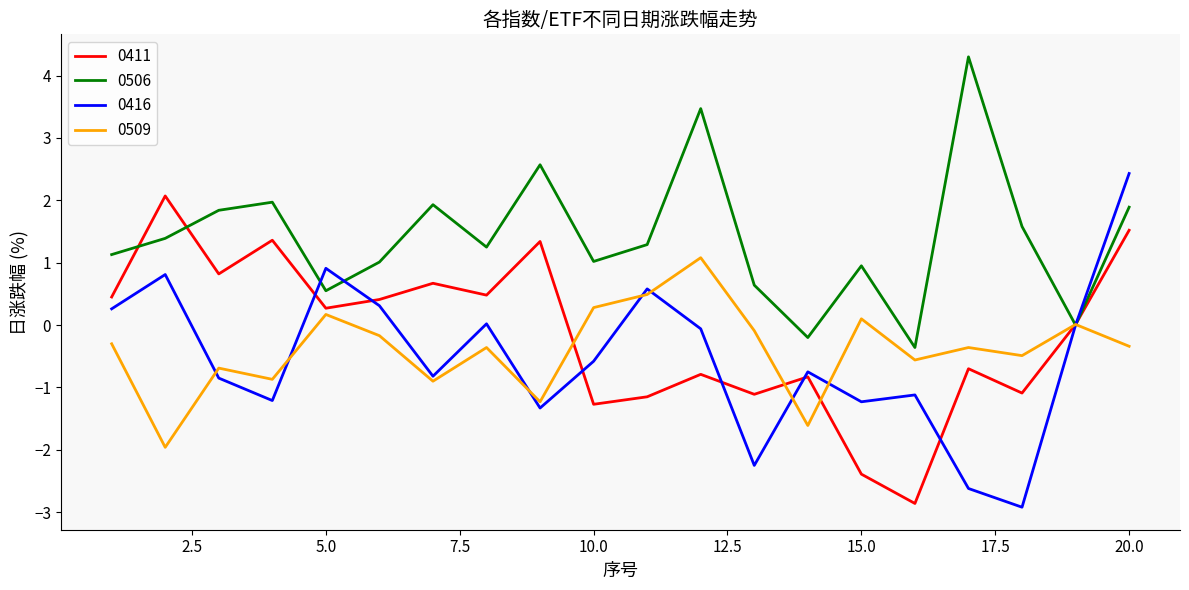

Which series has the largest total across all categories?

0506